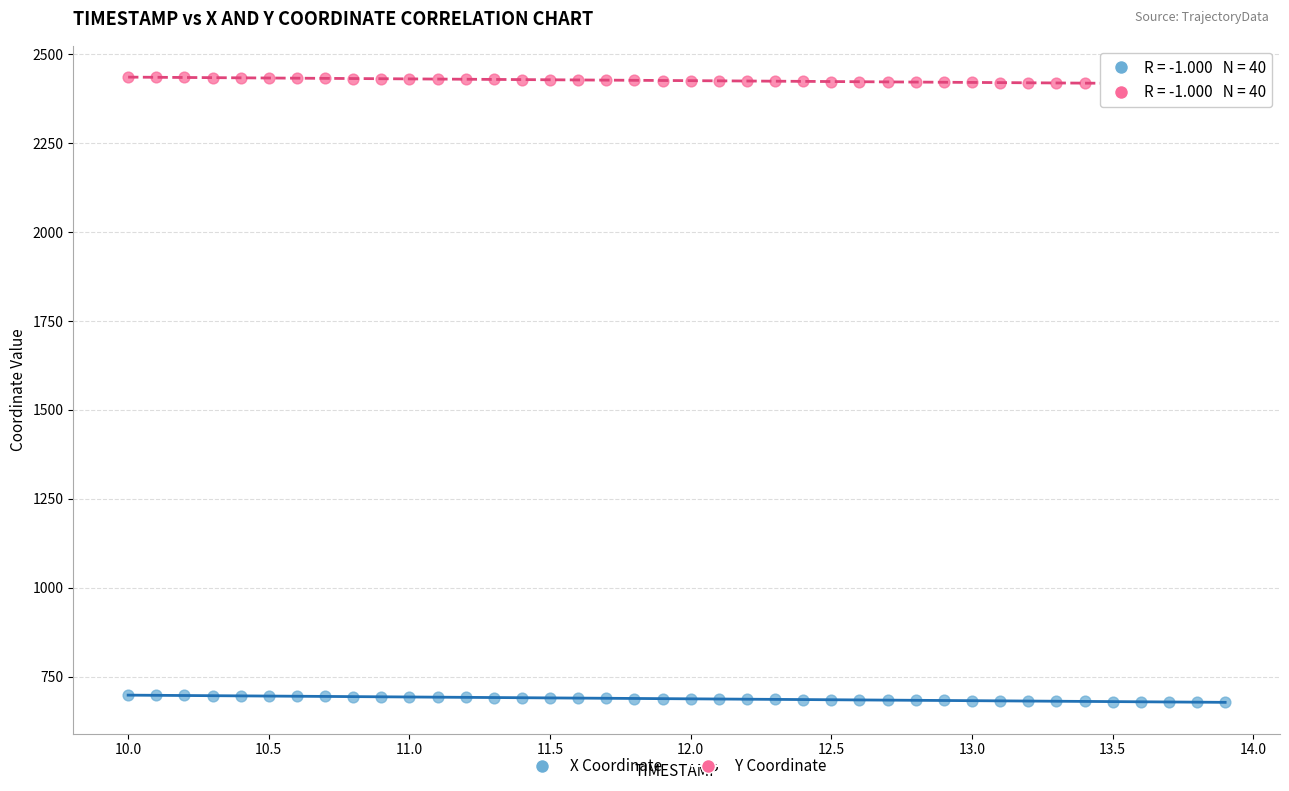

Across all data points, what is the range of Y values (max minus min)?

1758.1